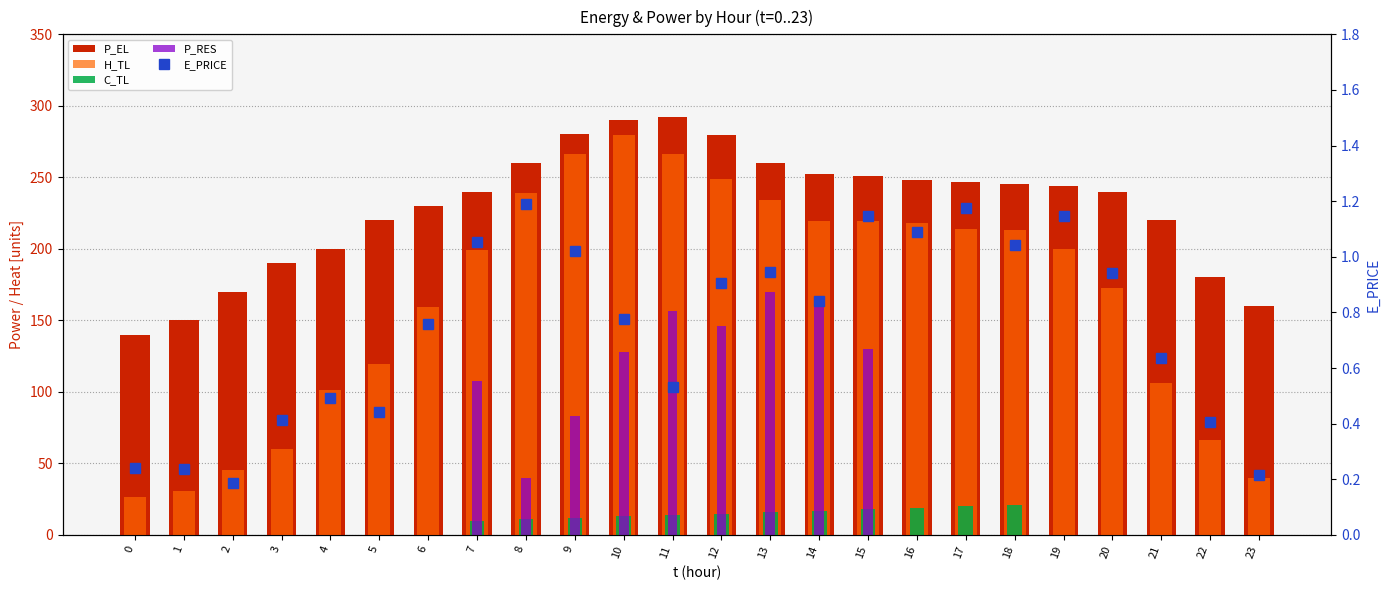

Rank the categories by C_TL value from highest to lowest.

18, 17, 16, 15, 14, 13, 12, 11, 10, 9, 8, 7, 0, 1, 2, 3, 4, 5, 6, 19, 20, 21, 22, 23